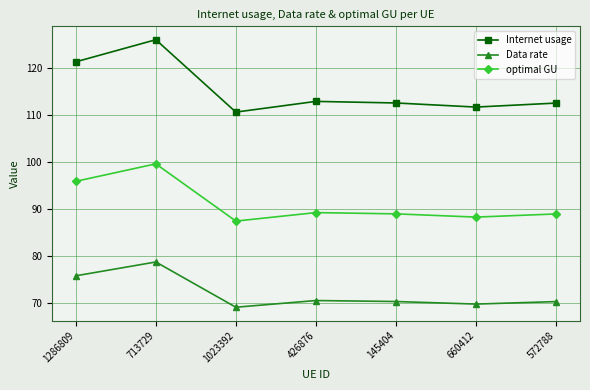

True or false: Data rate and Internet usage cross at least once.

False